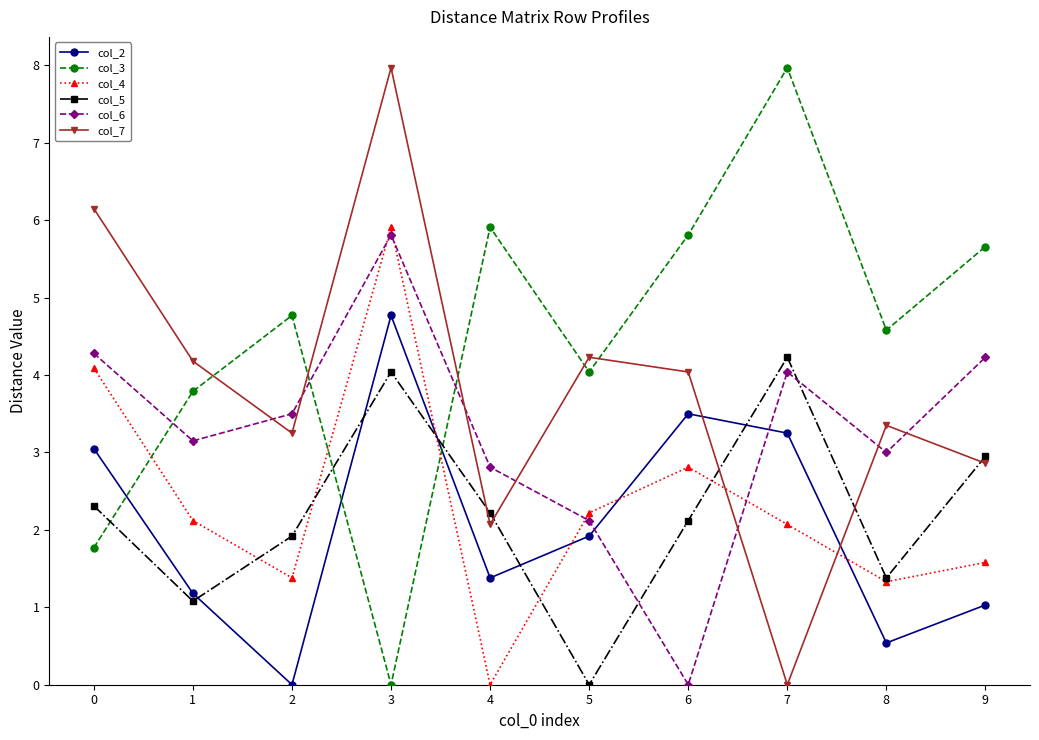

What is the value of the col_3 point at the 1st from the left?

1.8